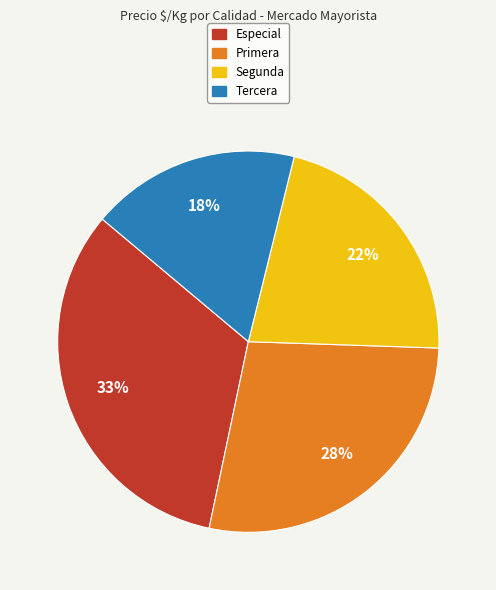

What percentage is the Primera slice, to the nearest percent?

28%